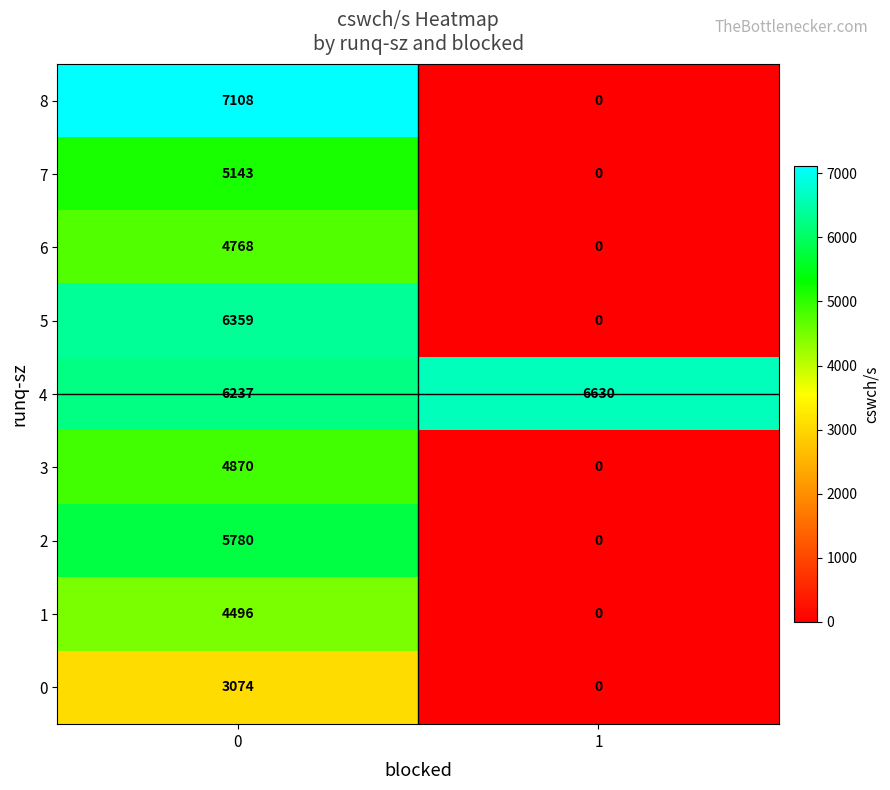

Rank the series at 0 from highest to lowest value.

8, 5, 4, 2, 7, 3, 6, 1, 0